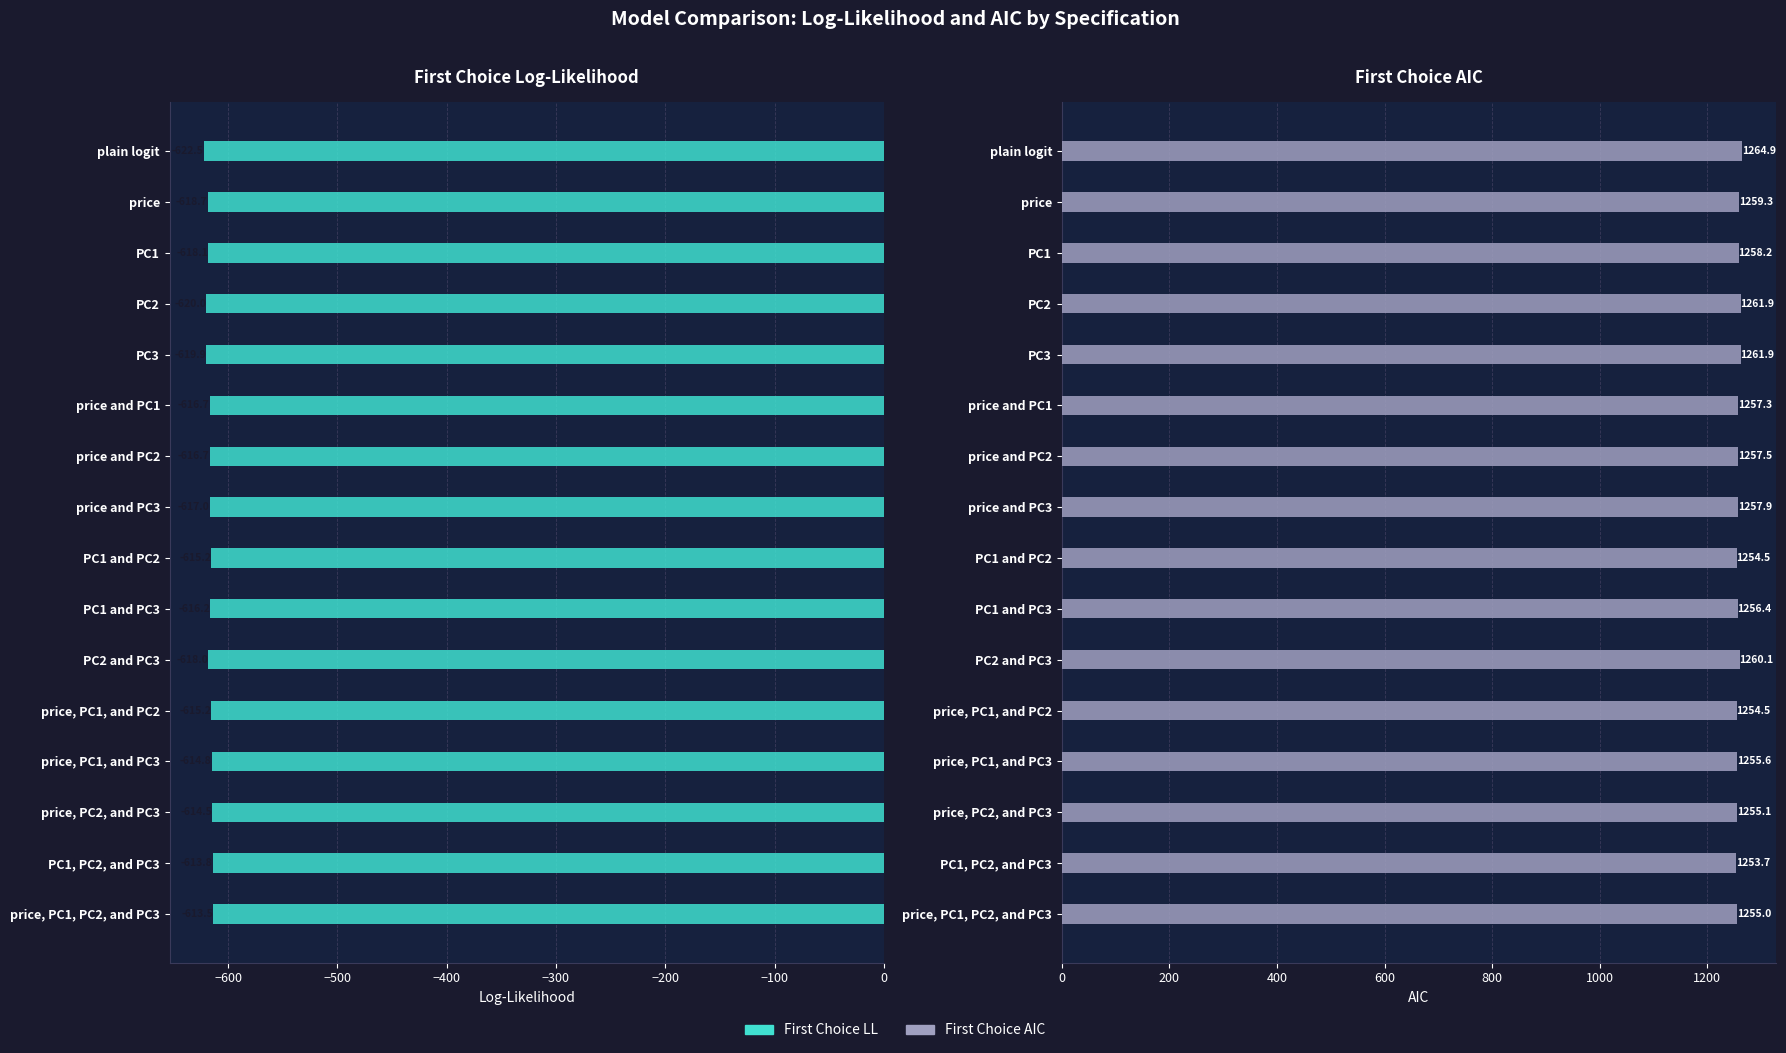

What is the lowest value of the First Choice AIC series?

1253.7